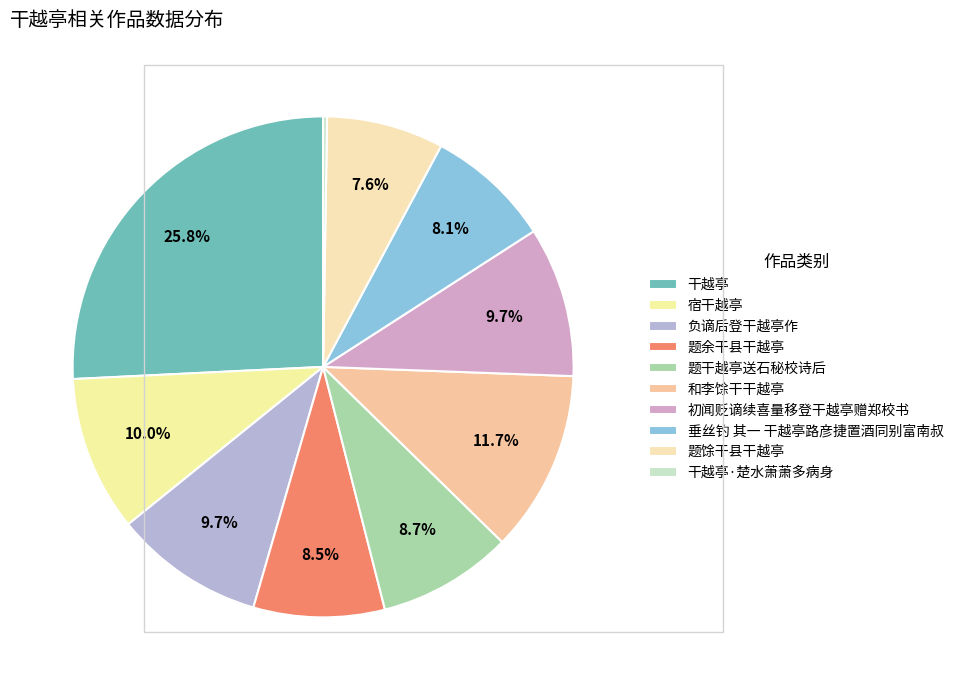

Is 初闻贬谪续喜量移登干越亭赠郑校书 the majority of the pie?

No